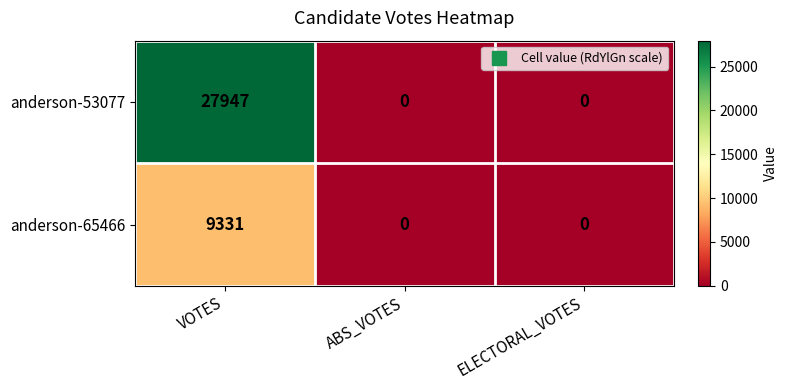

Rank the series by their average value, from lowest to highest.

anderson-65466, anderson-53077